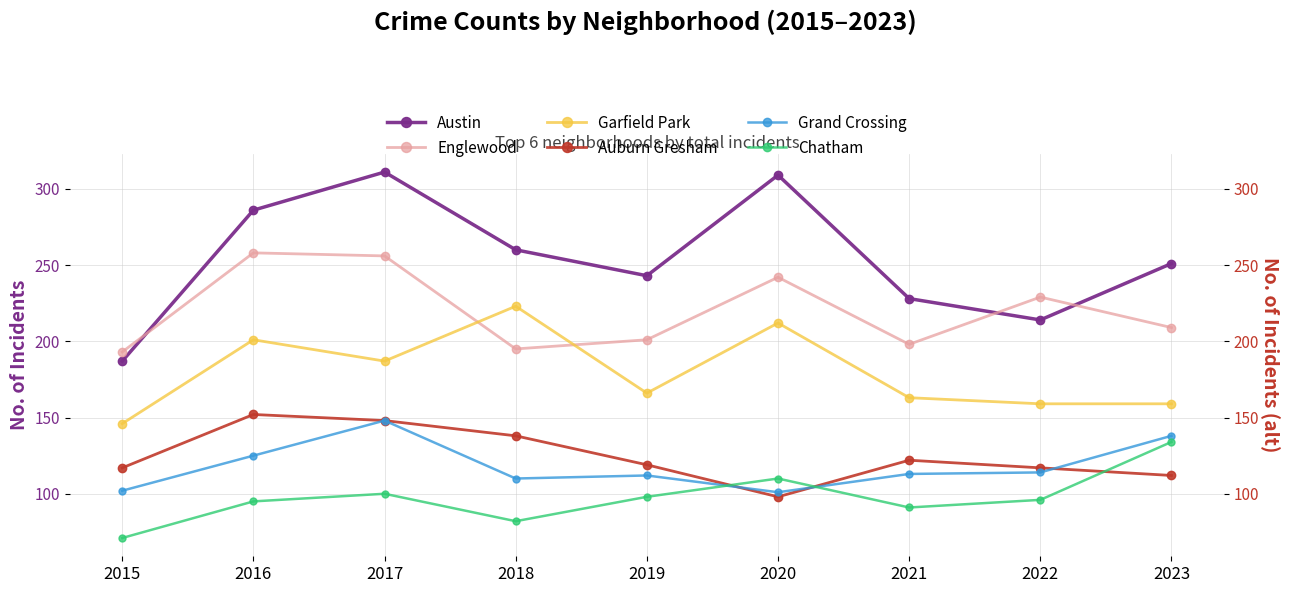

The value of Garfield Park at 2018 is 336. True or false?

False